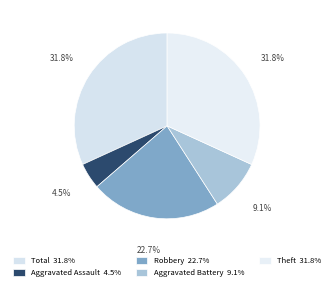

Is Robbery the majority of the pie?

No